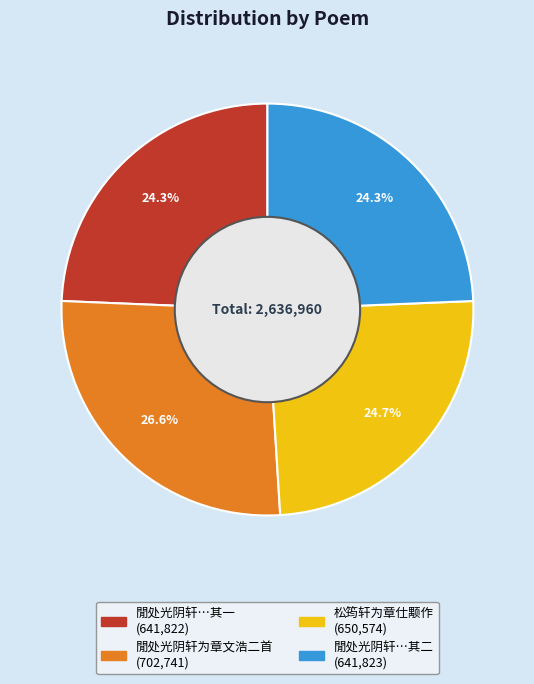

Does any single category account for the majority?

No